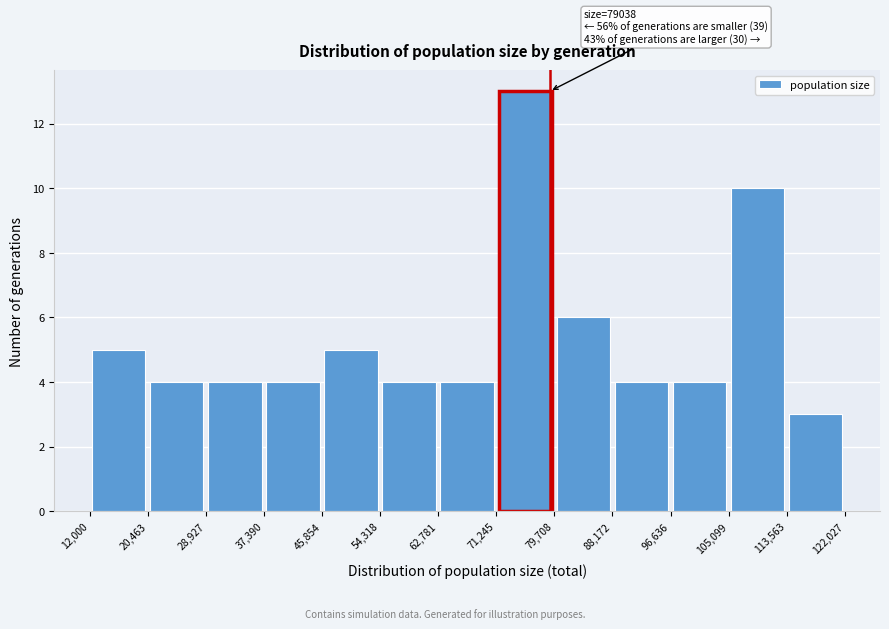

Over which range of the x-axis is the bar tallest?

71,245 to 79,708